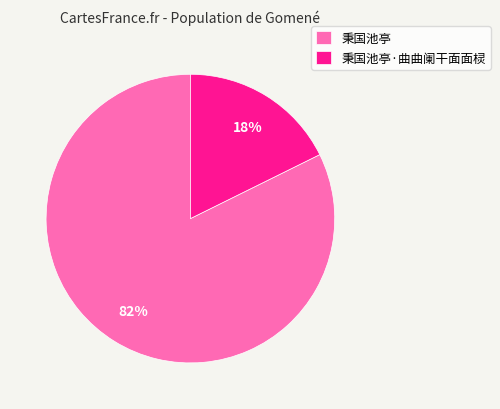

To the nearest percent, what is the average slice percentage?

50%